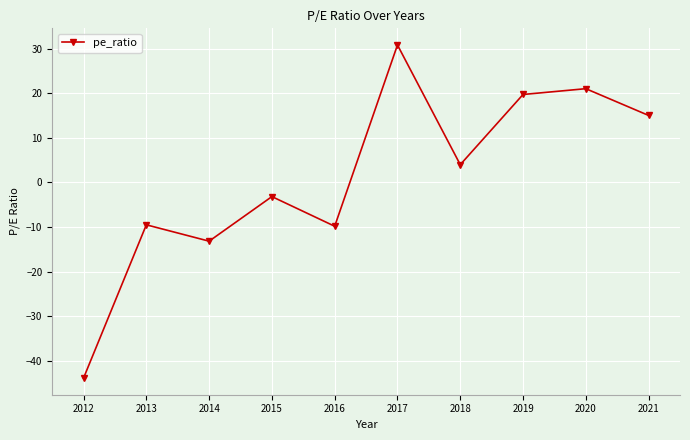

What is the minimum value shown in the chart?

-43.9